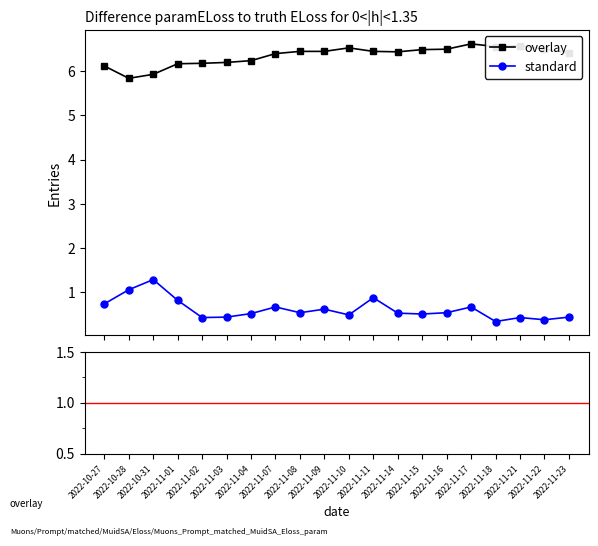

What is the value of the standard point at the 16th from the left?

0.7